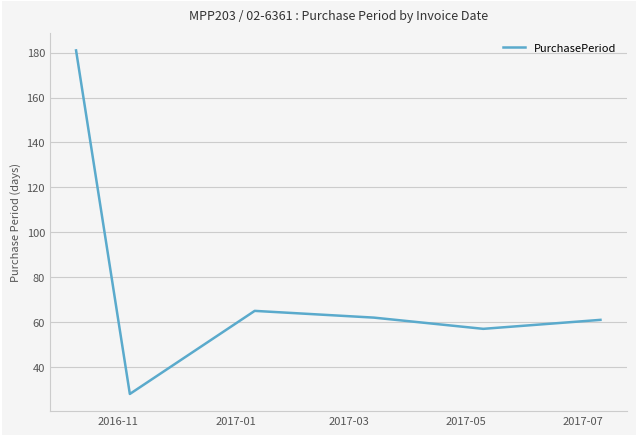

What is the sum of all values?

454